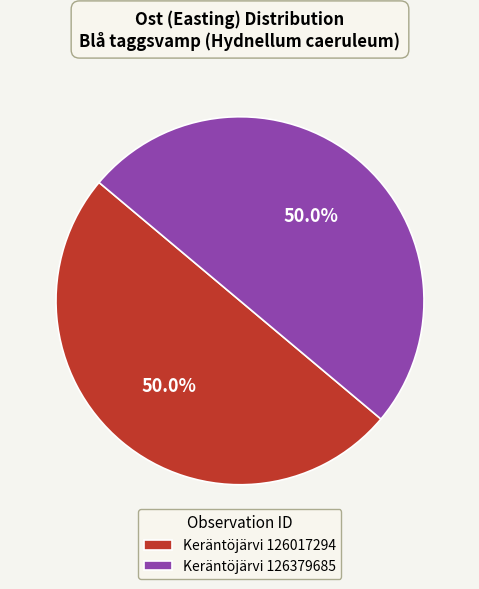

What portion of the pie excludes Keräntöjärvi 126379685?

50.0%